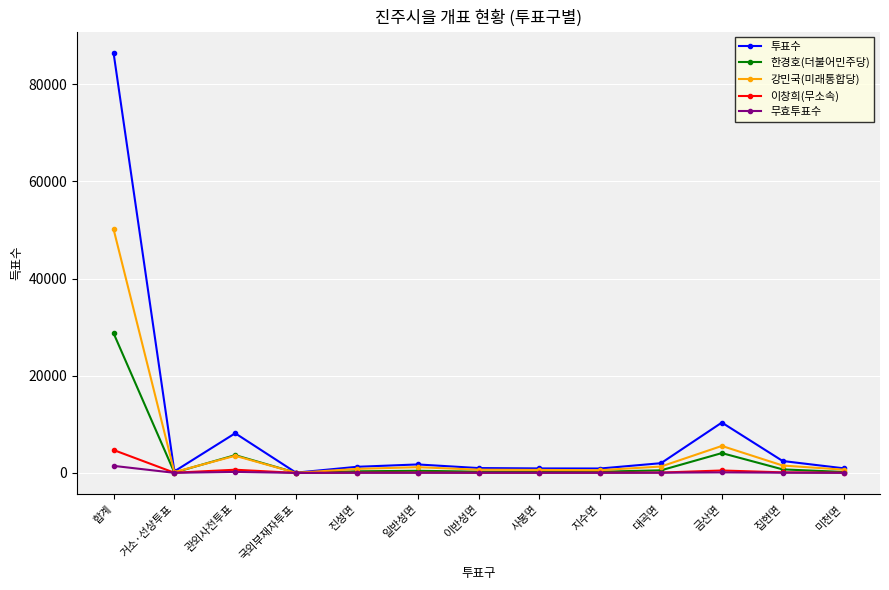

At which category does 투표수 reach its first local valley?

거소·선상투표